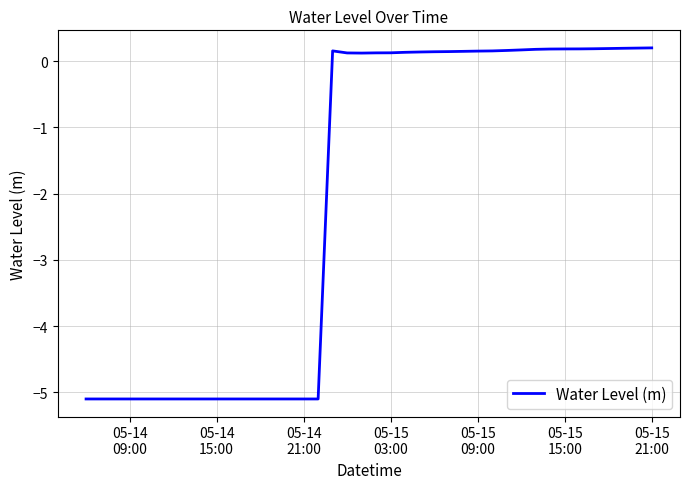

What is the difference between the maximum and minimum values?

5.3